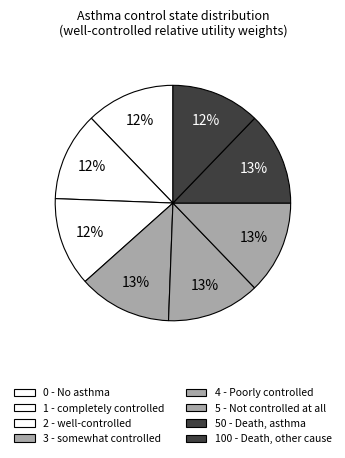

What percentage is NOT represented by 3 - somewhat controlled?

87.2%